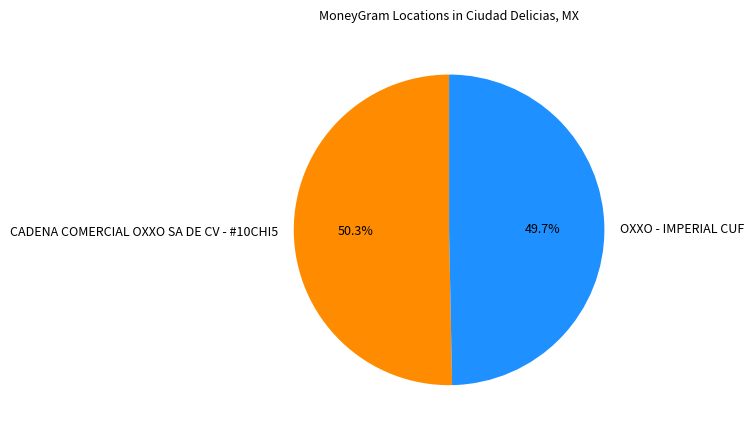

Is OXXO - IMPERIAL CUF the majority of the pie?

No